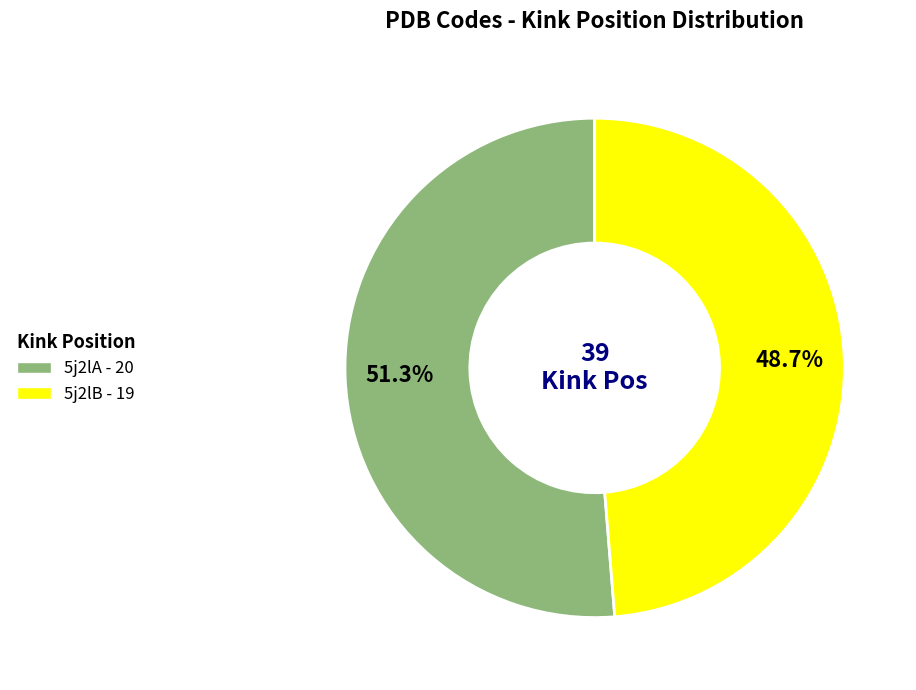

What is the majority slice?

5j2lA